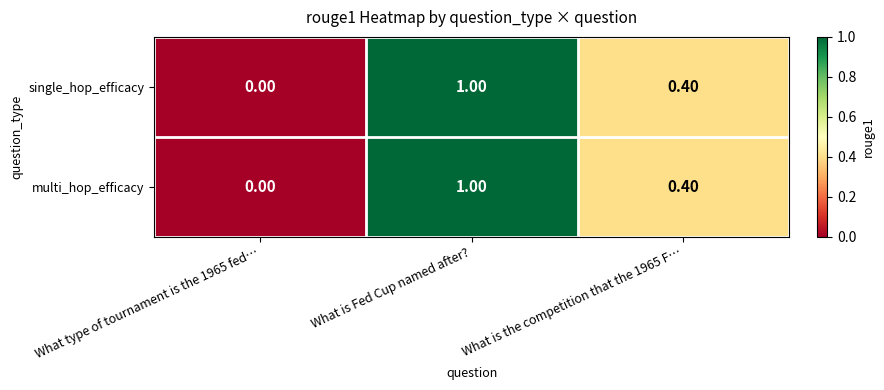

At which category is the sum across all series the highest?

What is Fed Cup named after?